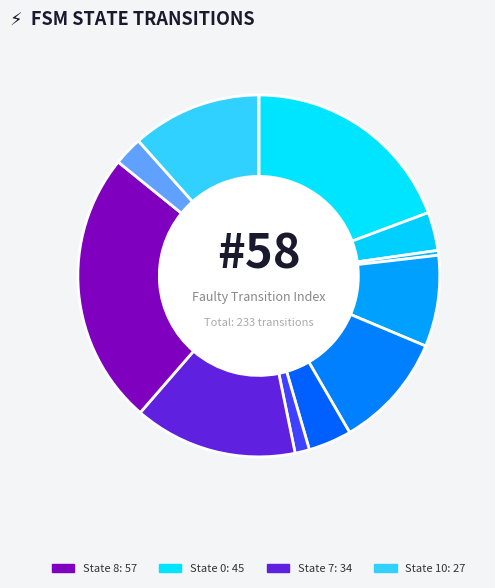

What is the smallest slice in the pie chart?

State 11